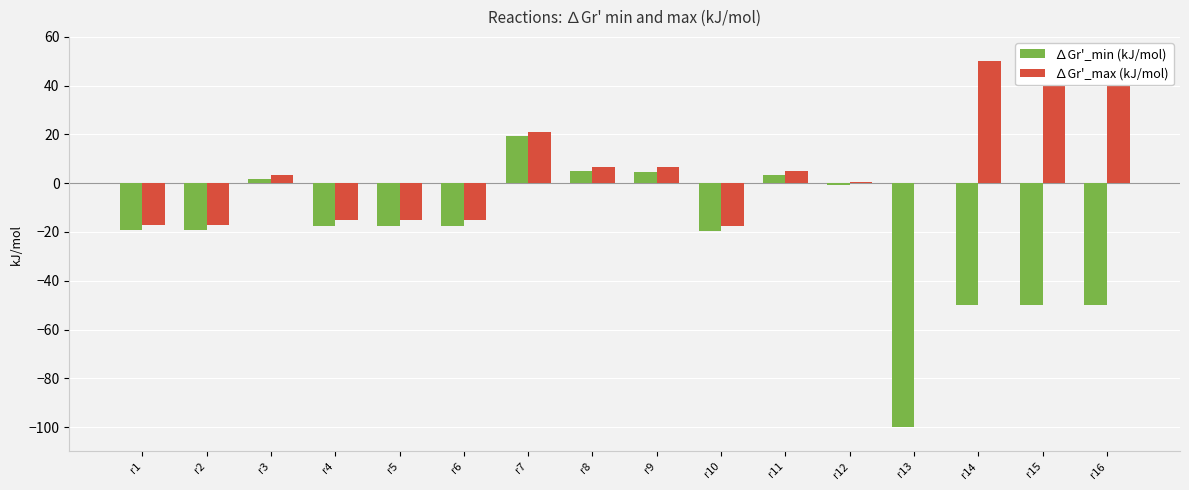

How many data points does each series have?

16